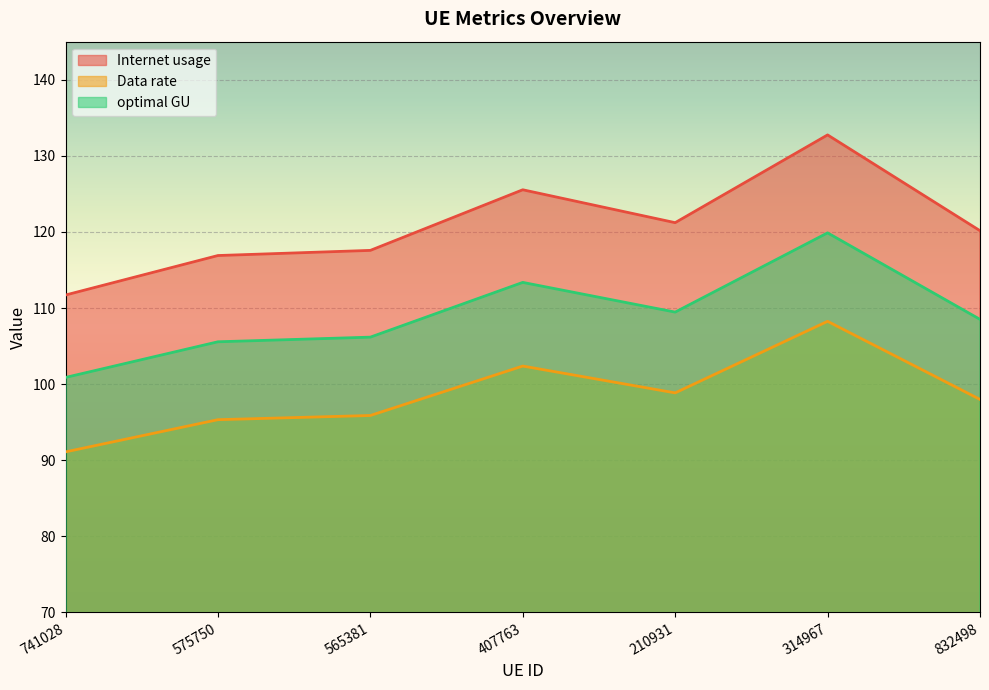

How many lines are shown in the chart?

3